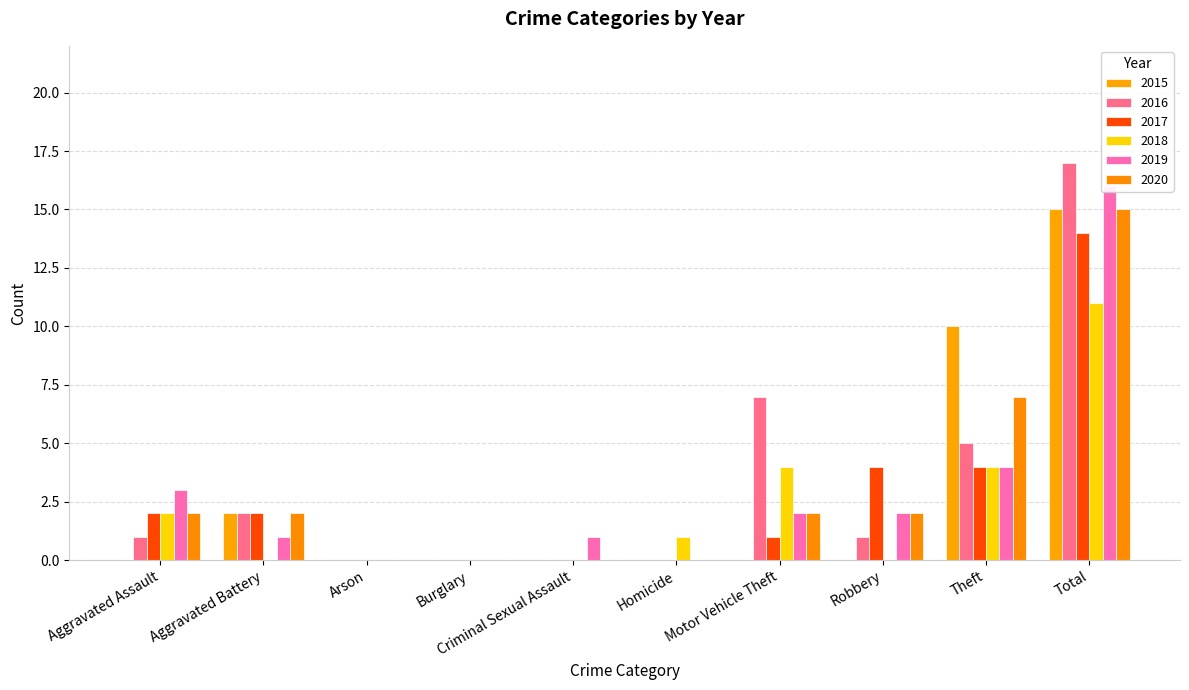

The 2018 series shows 0 at Arson. True or false?

True